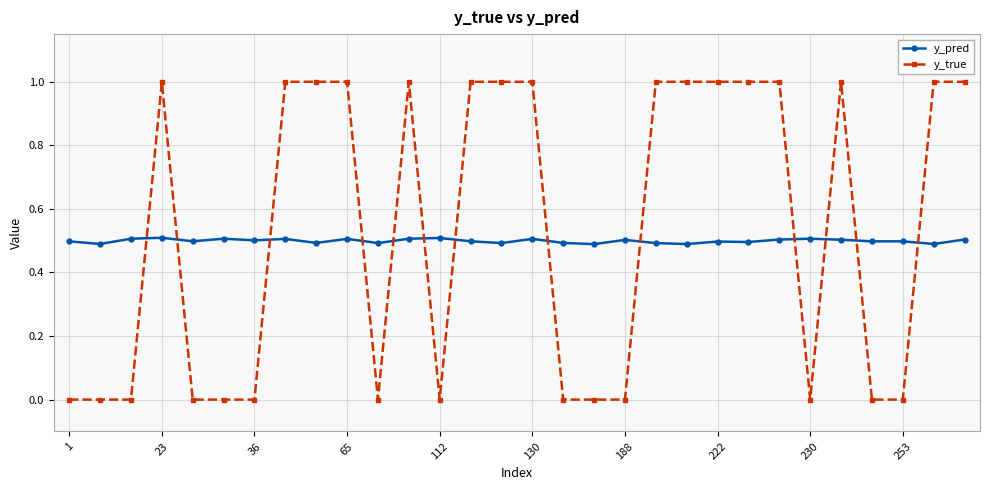

True or false: y_true has more than 1 interior local peaks.

True